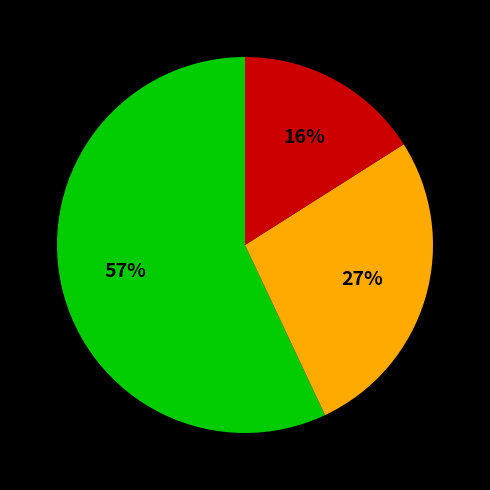

To the nearest percent, what is the average slice percentage?

33%